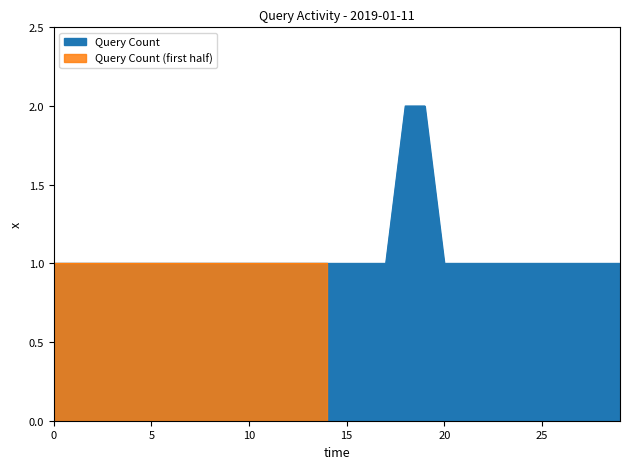

Between 00:15 and 17:14, which is larger?

00:15